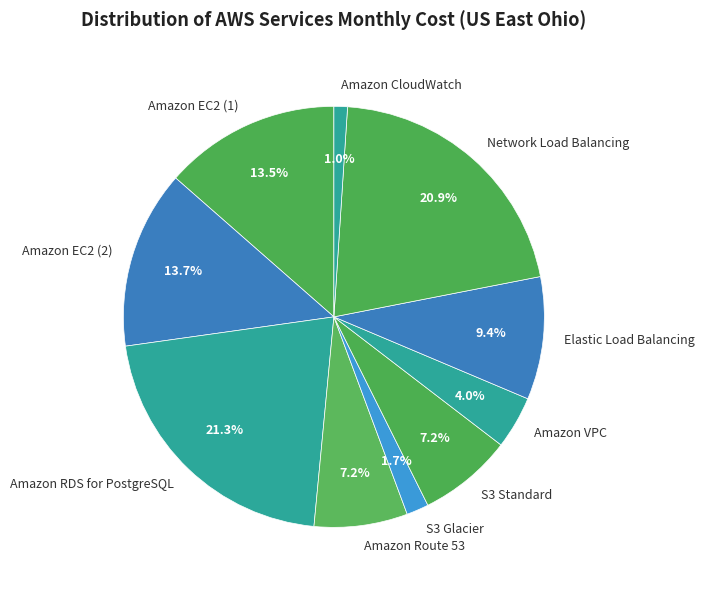

How many segments does this pie chart have?

10